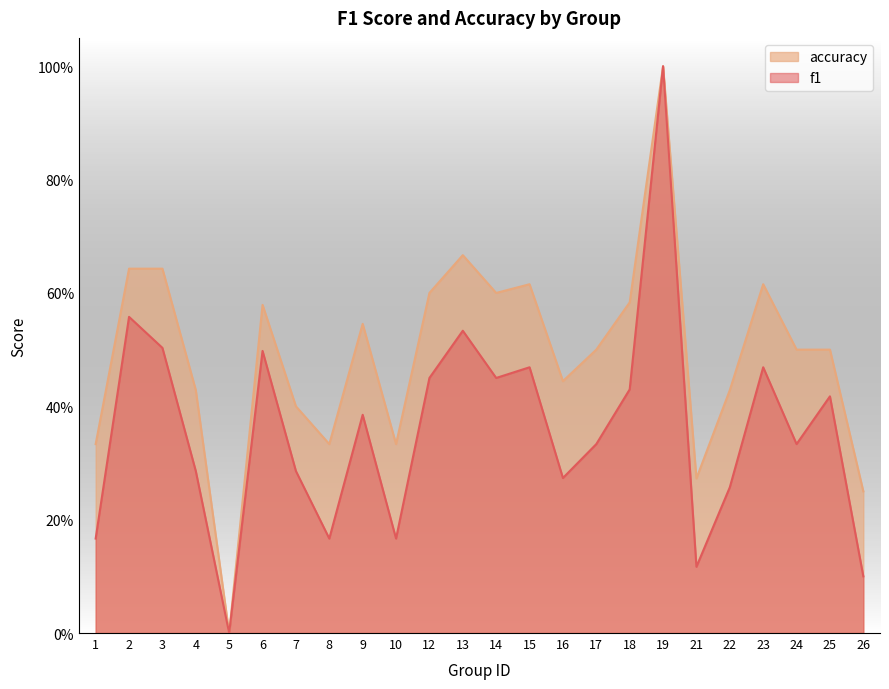

Reading left to right, extract all data points from this chart.

f1: 1=0.2	2=0.6	3=0.5	4=0.3	5=0.0	6=0.5	7=0.3	8=0.2	9=0.4	10=0.2	12=0.5	13=0.5	14=0.5	15=0.5	16=0.3	17=0.3	18=0.4	19=1.0	21=0.1	22=0.3	23=0.5	24=0.3	25=0.4	26=0.1
accuracy: 1=0.3	2=0.6	3=0.6	4=0.4	5=0.0	6=0.6	7=0.4	8=0.3	9=0.5	10=0.3	12=0.6	13=0.7	14=0.6	15=0.6	16=0.4	17=0.5	18=0.6	19=1.0	21=0.3	22=0.4	23=0.6	24=0.5	25=0.5	26=0.2